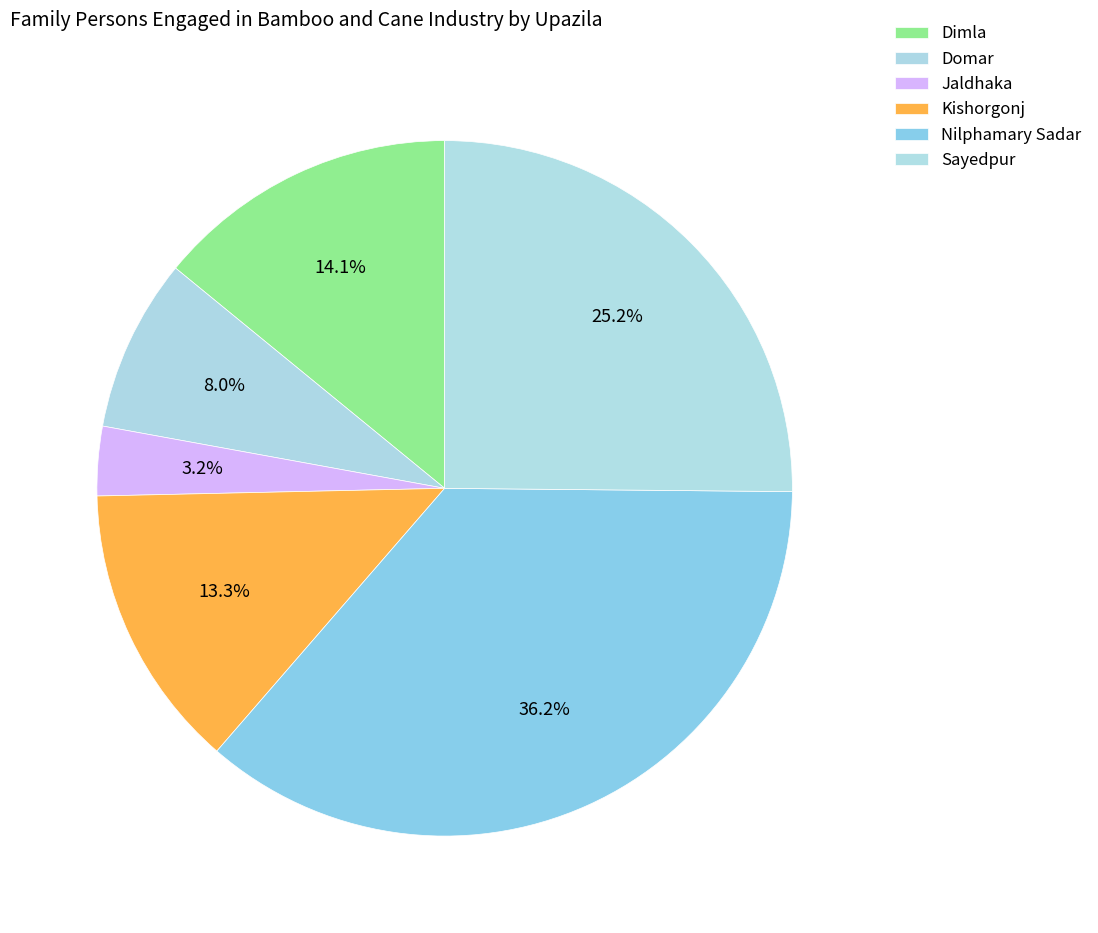

Between Kishorgonj and Dimla, which is larger?

Dimla